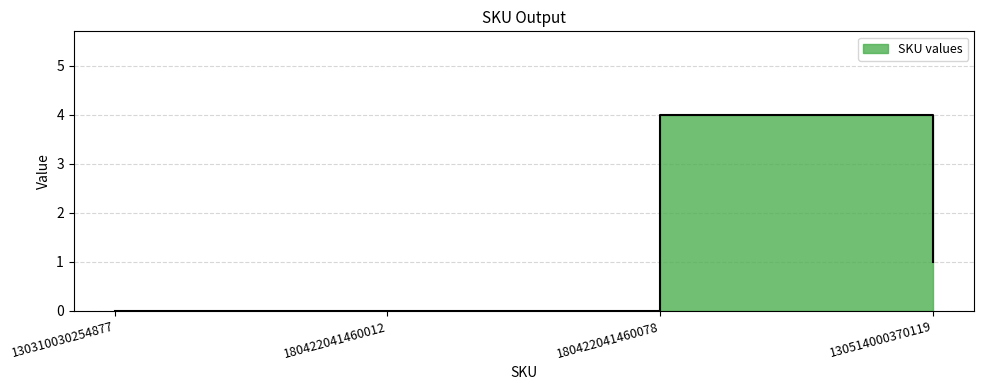

What is the greatest value displayed?

4